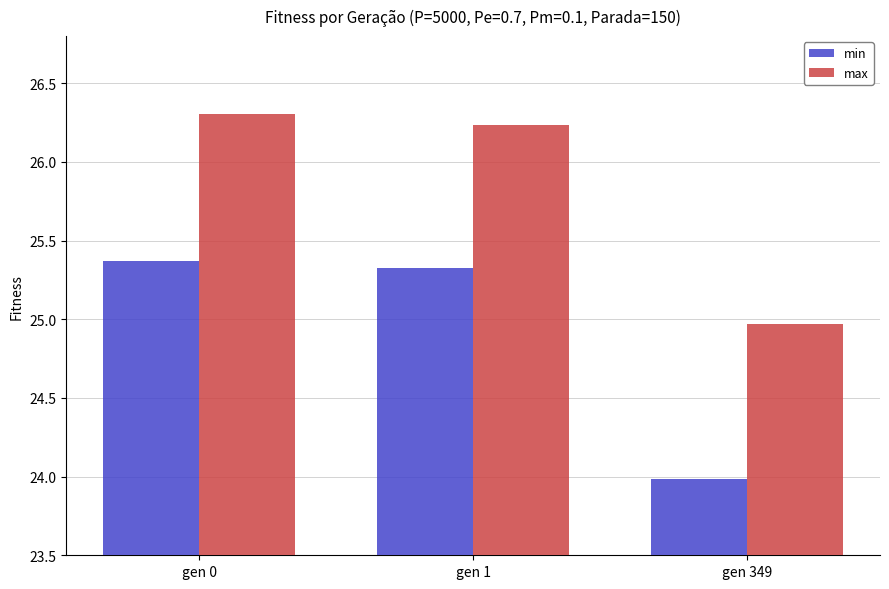

What is the difference between the second highest and minimum values in the min series?

1.3